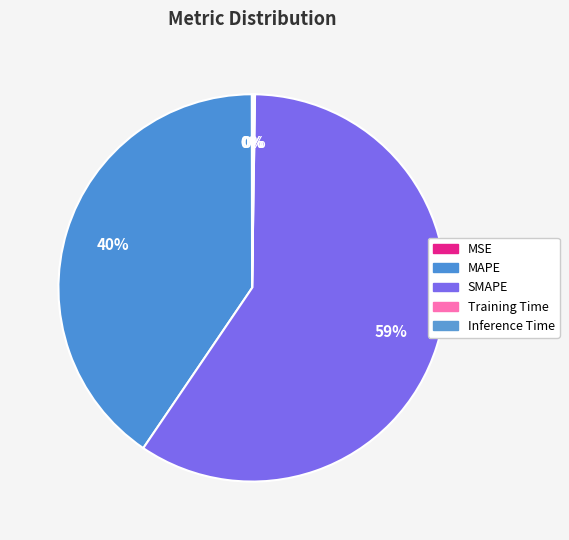

Count the number of slices in the pie.

5